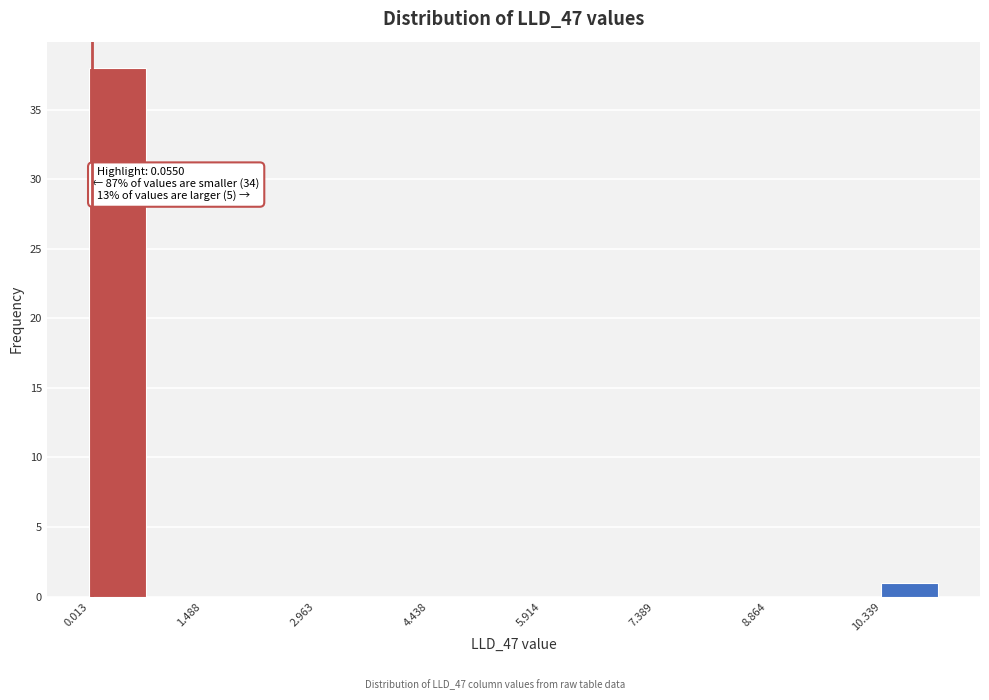

Read against the x-axis, roughly where is the centre of the tallest bar?

0.4